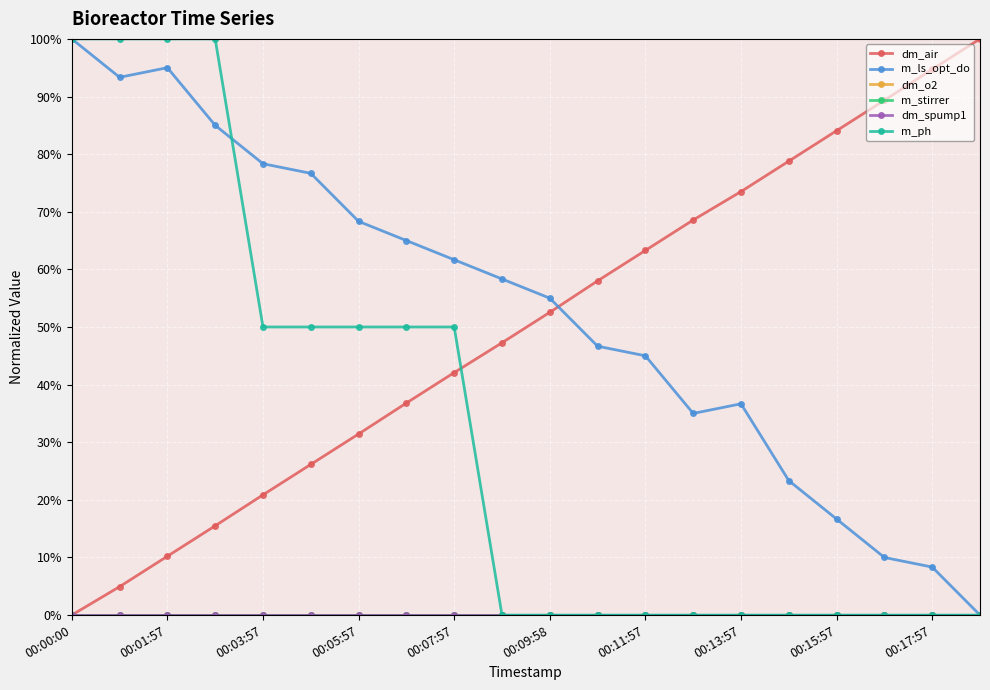

True or false: dm_o2 and m_ls_opt_do intersect in this chart.

False